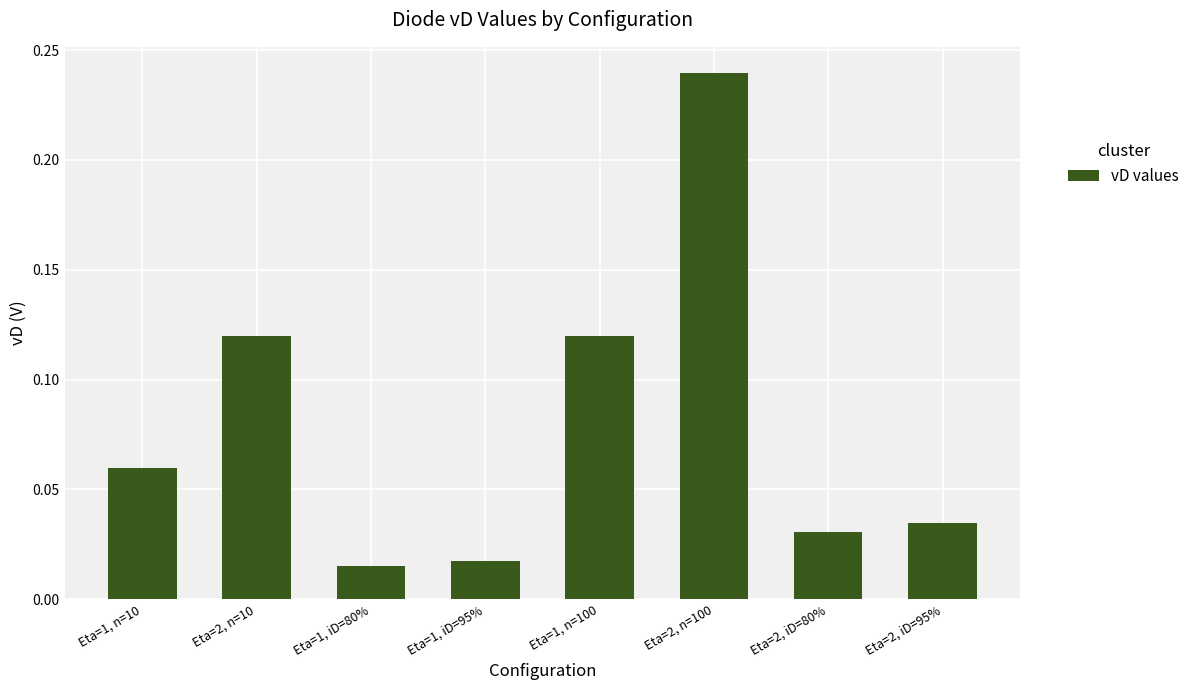

What is the sum of all values?

0.6